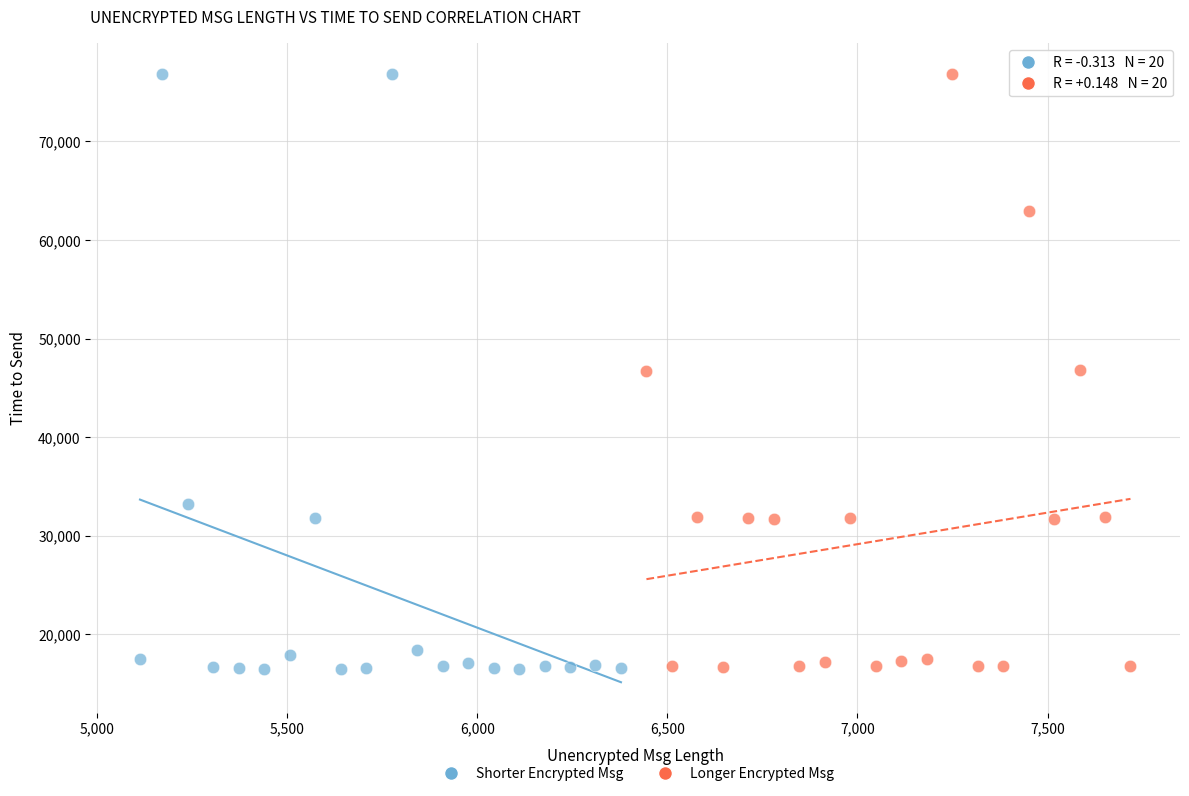

What are all the series names shown in the legend?

Shorter Encrypted Msg, Longer Encrypted Msg